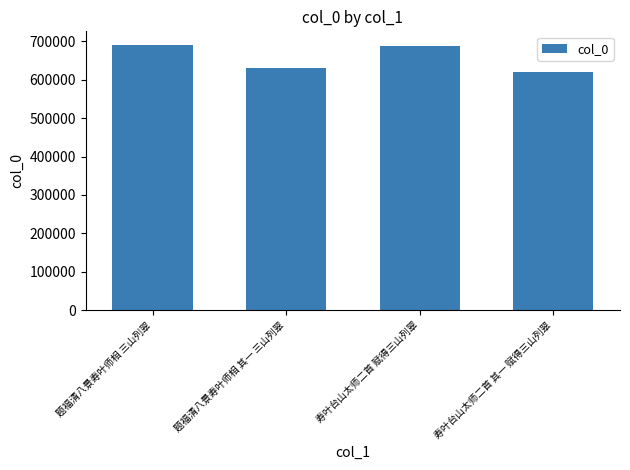

Count the number of data series in this chart.

1